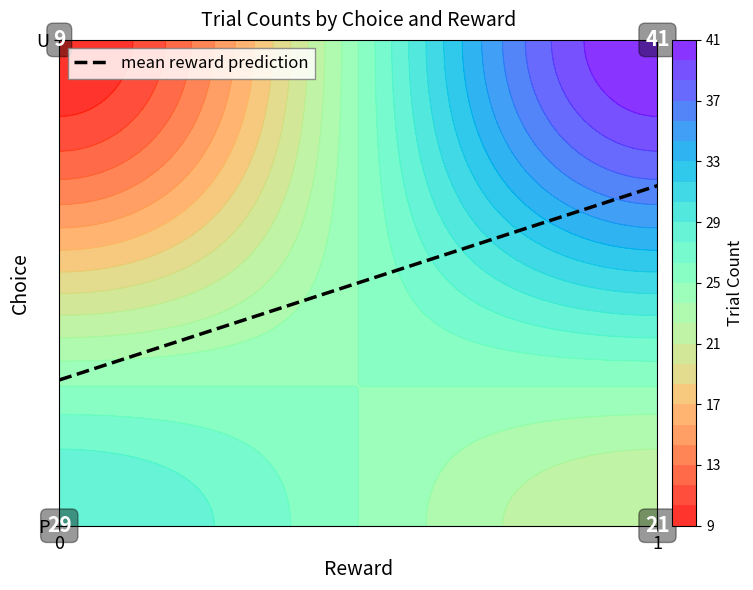

Reading right to left, what are all the values shown in this chart?

U_1=41	U_0=9	P_1=21	P_0=29